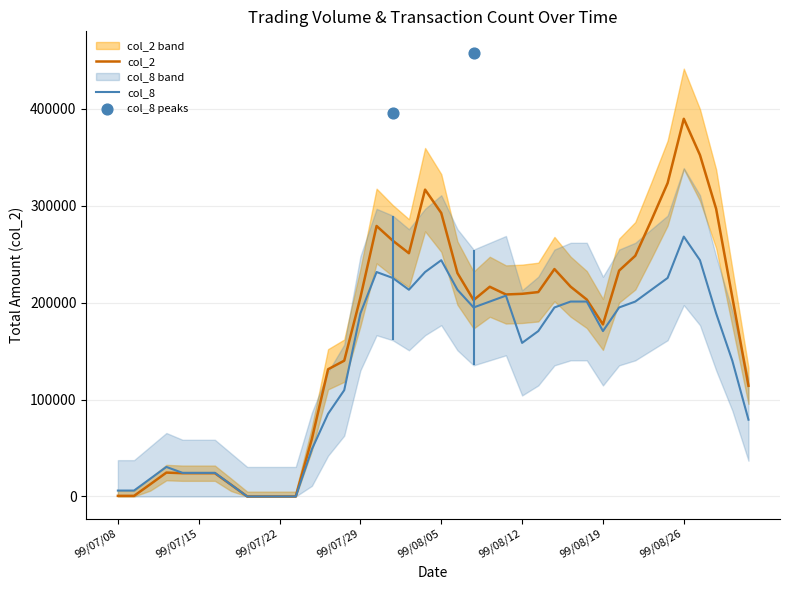

What are all the series names shown in the legend?

col_2, col_8